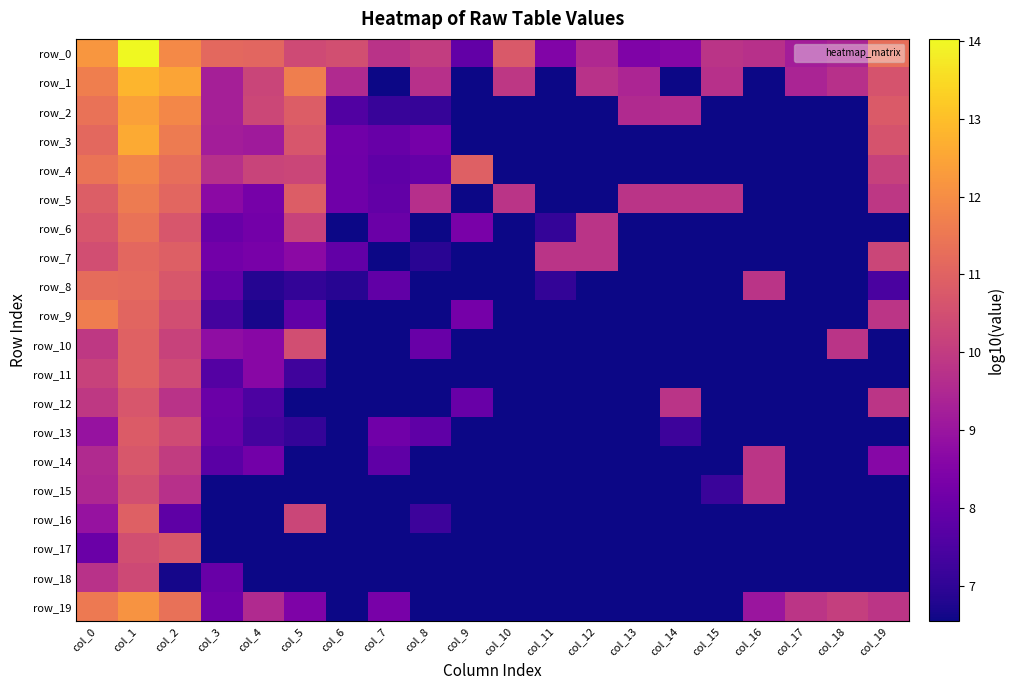

True or false: row_4 has a value of 5.4 at col_3.

False